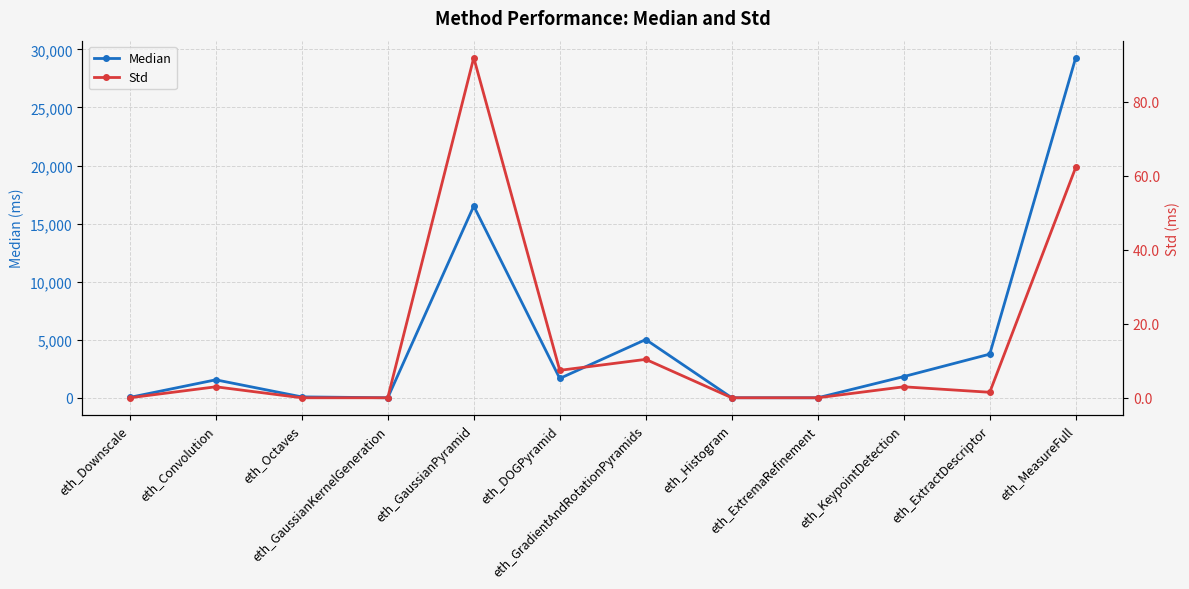

What is the sum of the Median values at eth_Convolution and eth_Downscale?

1579